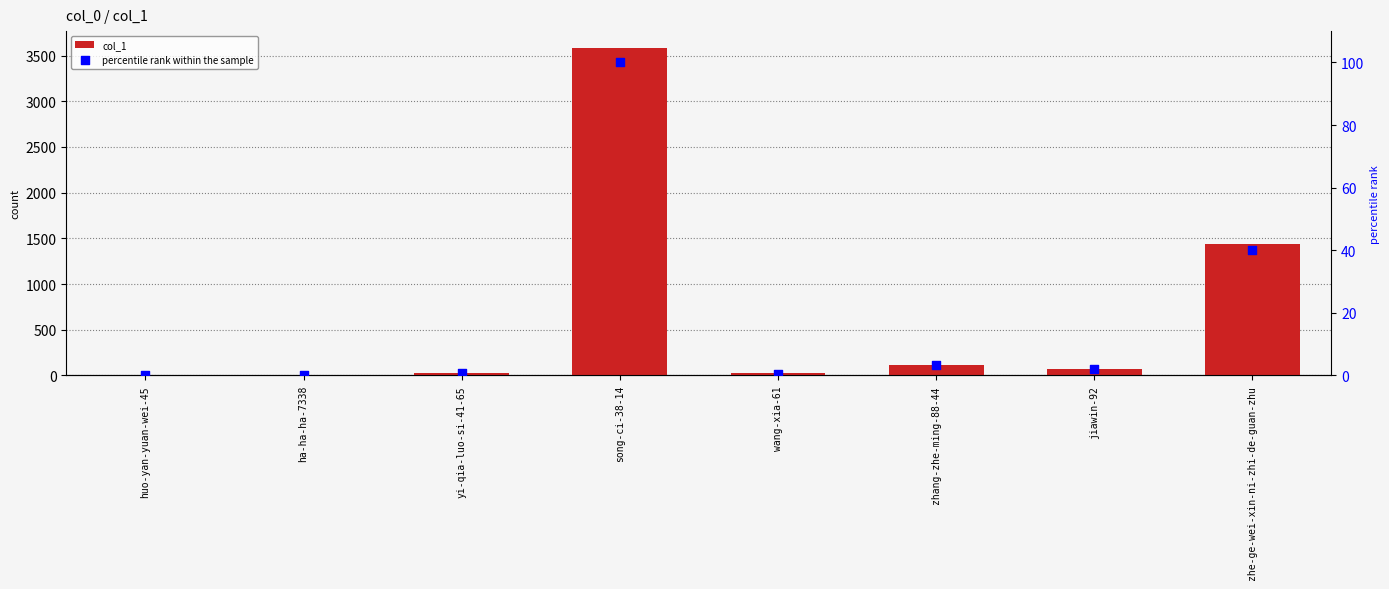

At how many categories does at least one series exceed 3056?

1